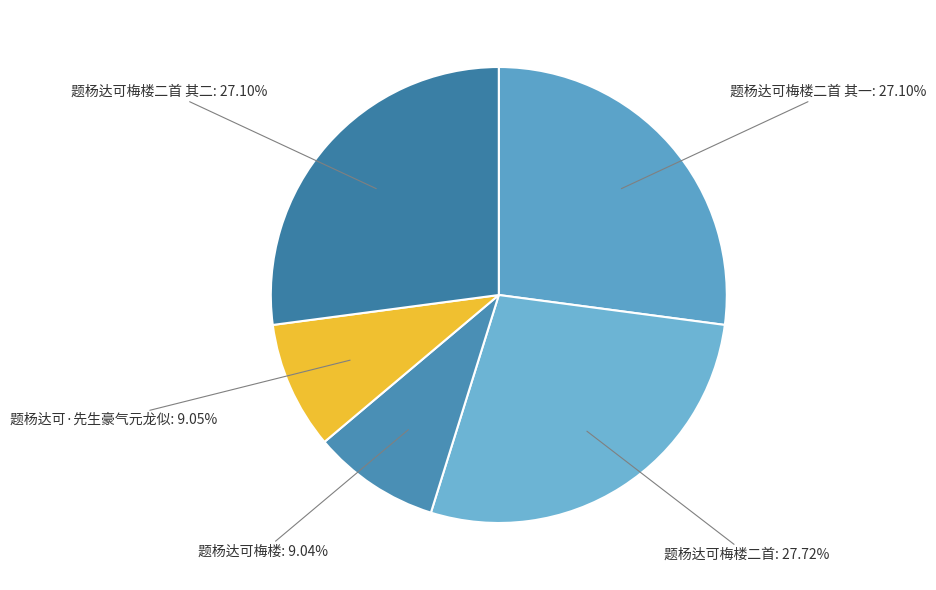

What is the ratio of the value at 题杨达可·先生豪气元龙似: 9.05% to the value at 题杨达可梅楼二首 其二: 27.10%?

0.3